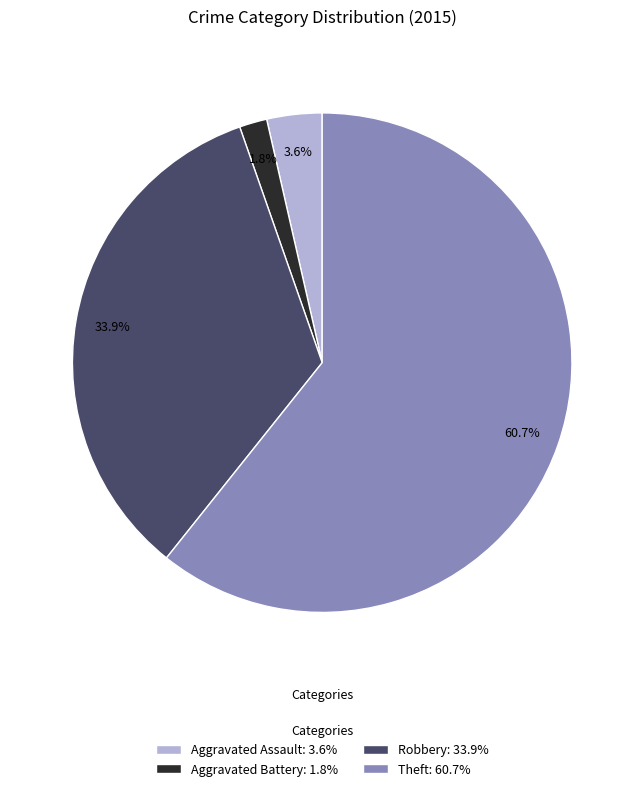

How many slices are in this pie chart?

4